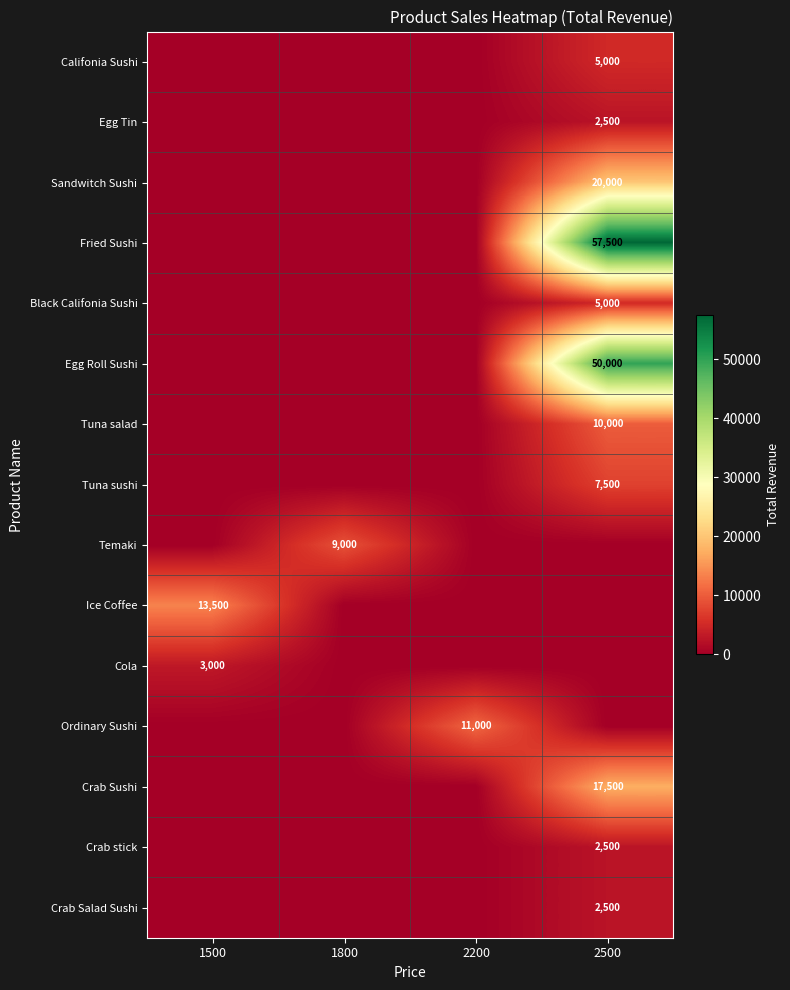

What is the sum of the Ordinary Sushi values at 1800 and 2200?

11000